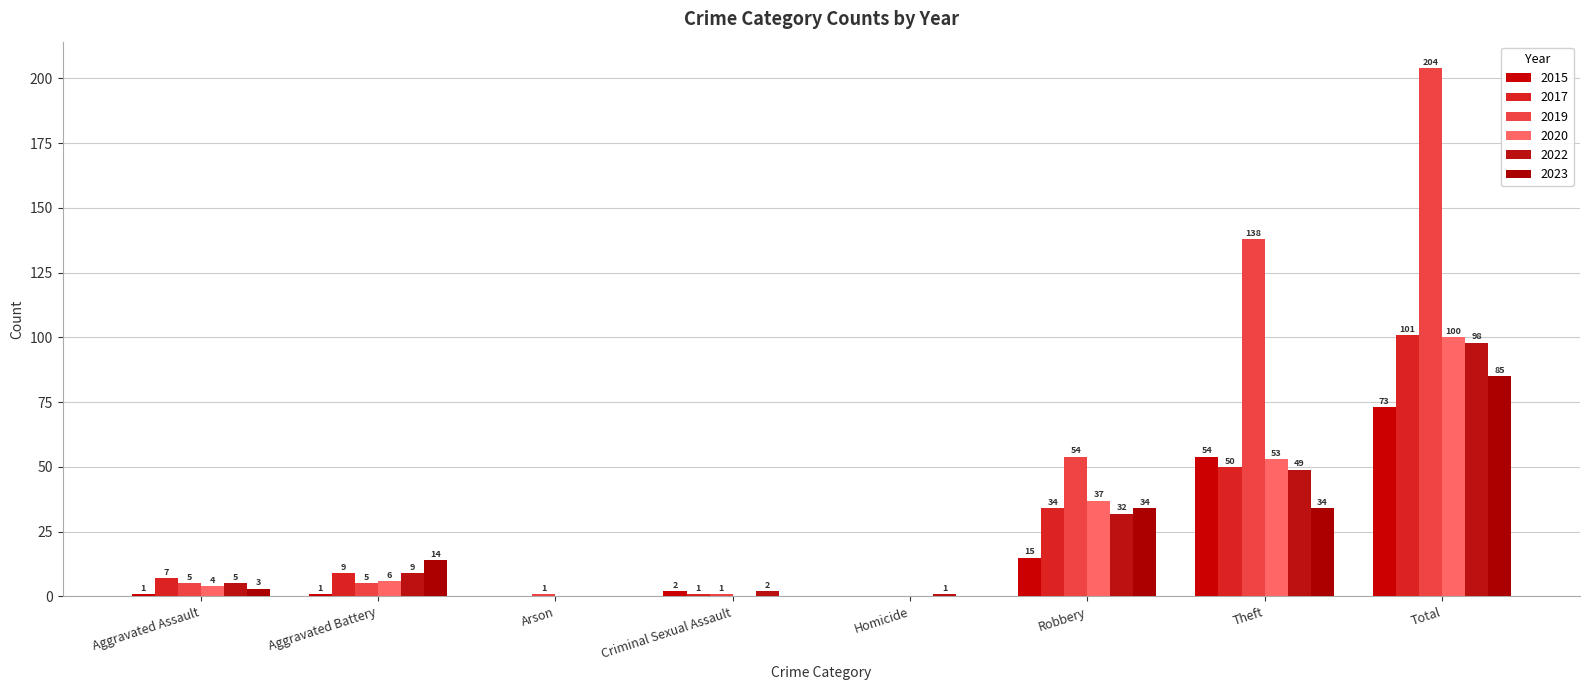

Is the value of 2023 at Theft greater than the value of 2017 at Criminal Sexual Assault?

Yes